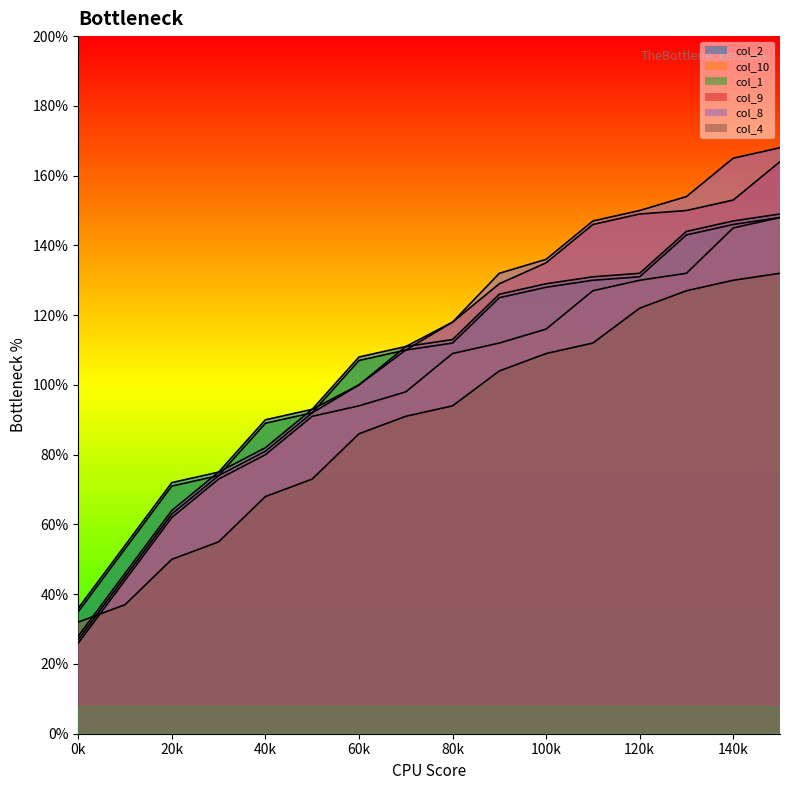

Where is col_2 nearest to the value 92?

5